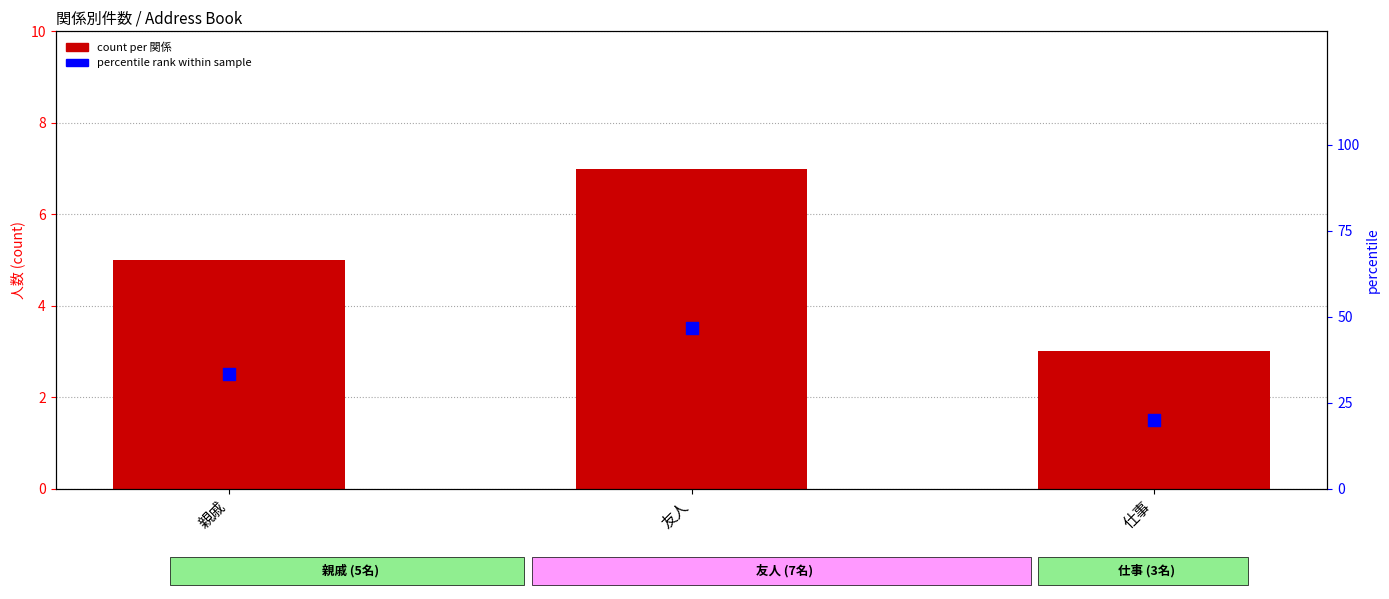

Which series contains the highest Y value?

percentile rank within sample